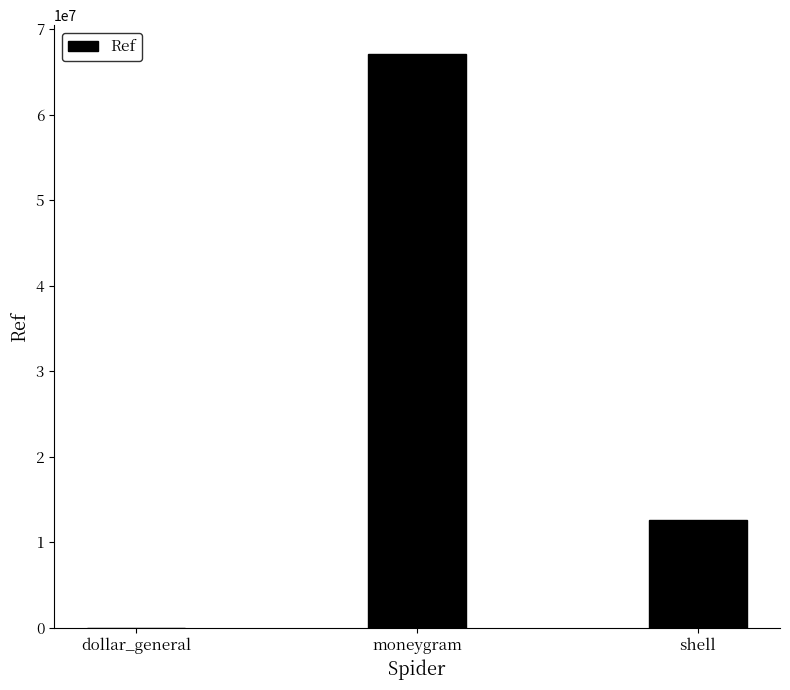

Which category has the highest value across all series?

moneygram